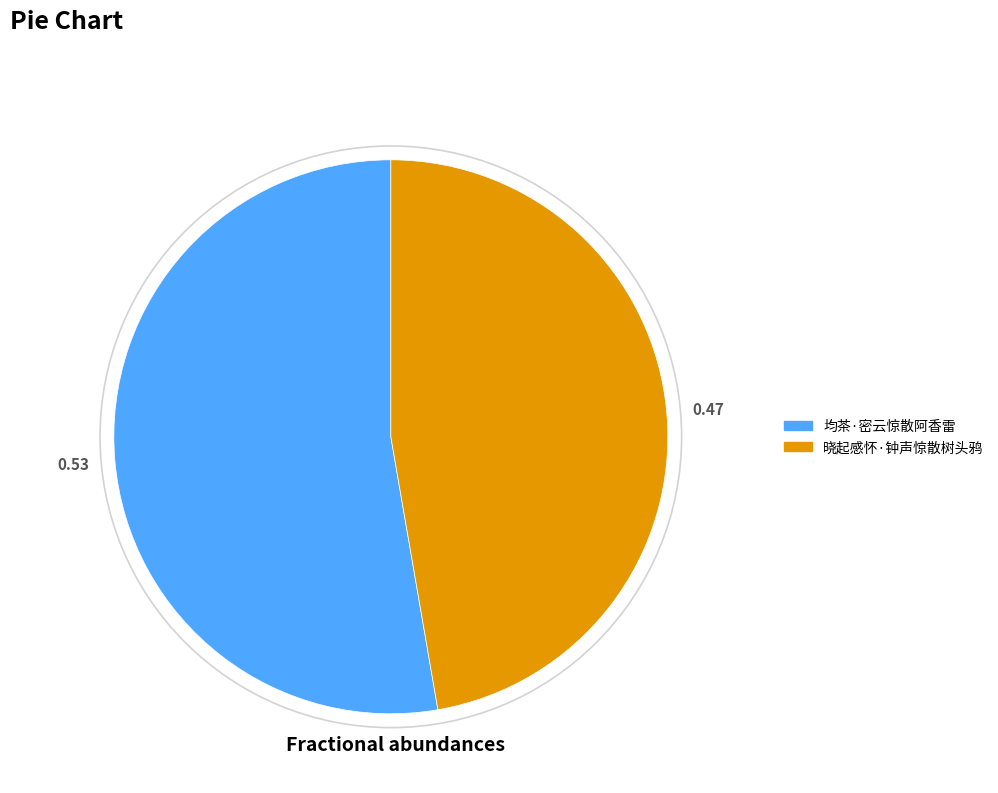

True or false: 均茶·密云惊散阿香雷 accounts for 53% of the total.

True